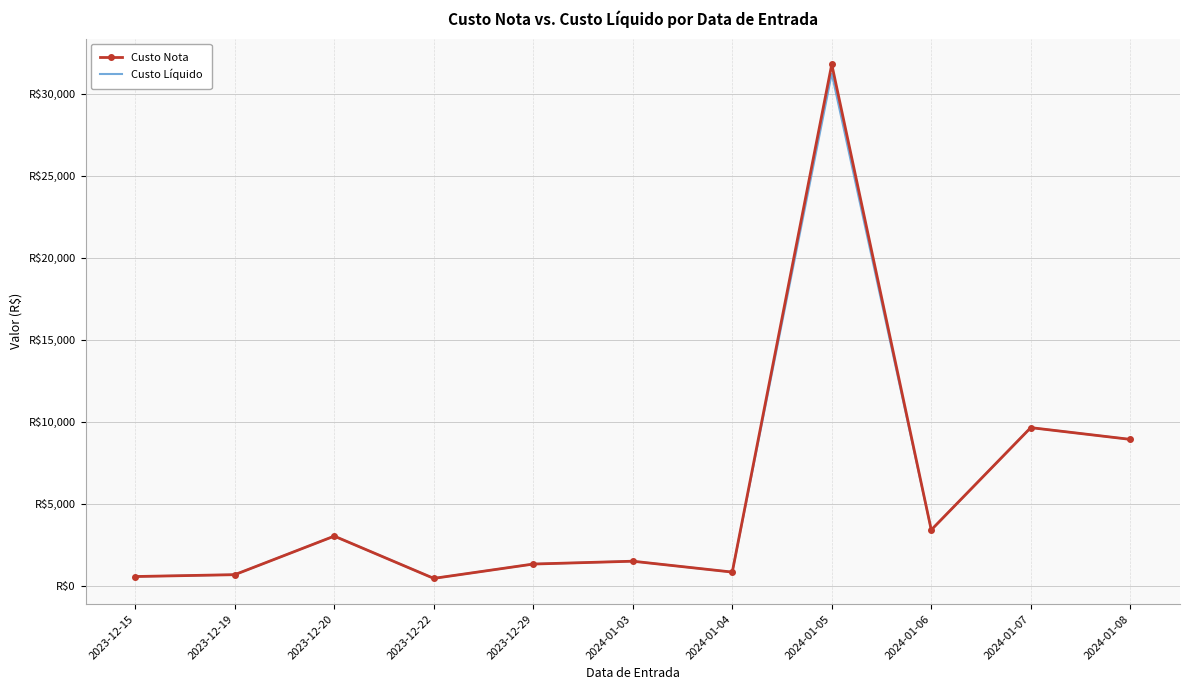

What are all the series names shown in the legend?

Custo Nota, Custo Líquido